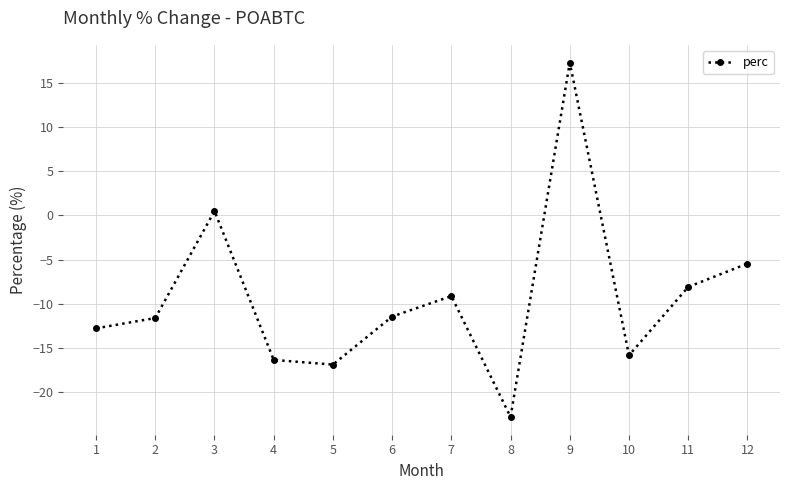

Where is the data nearest to the value -2?

3